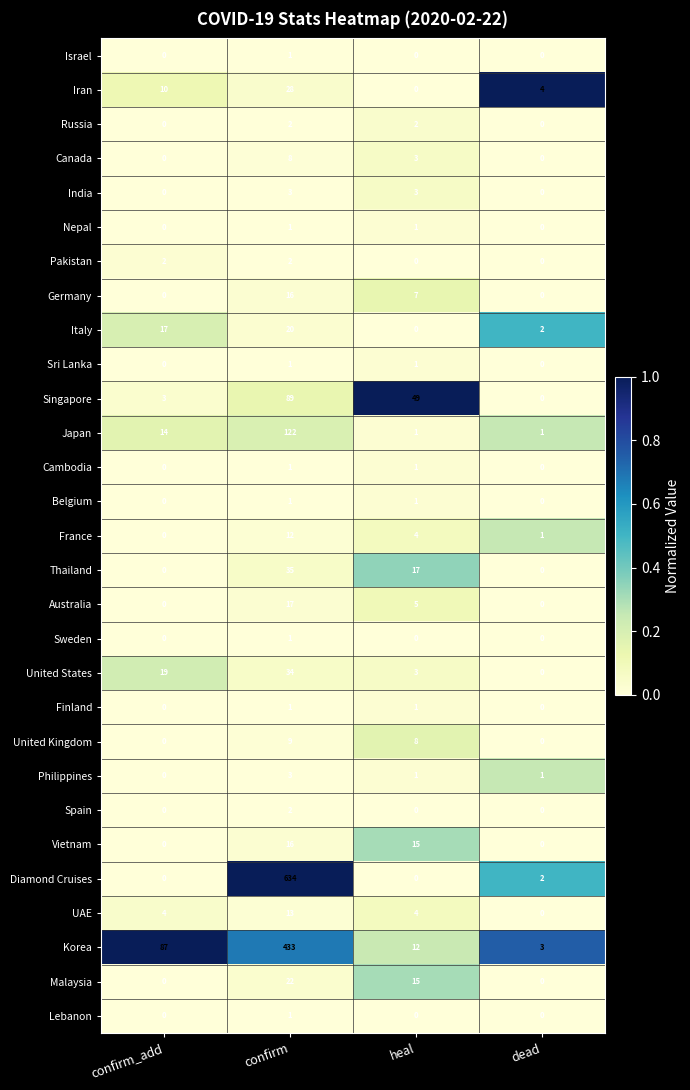

At how many categories does at least one series exceed 0?

4